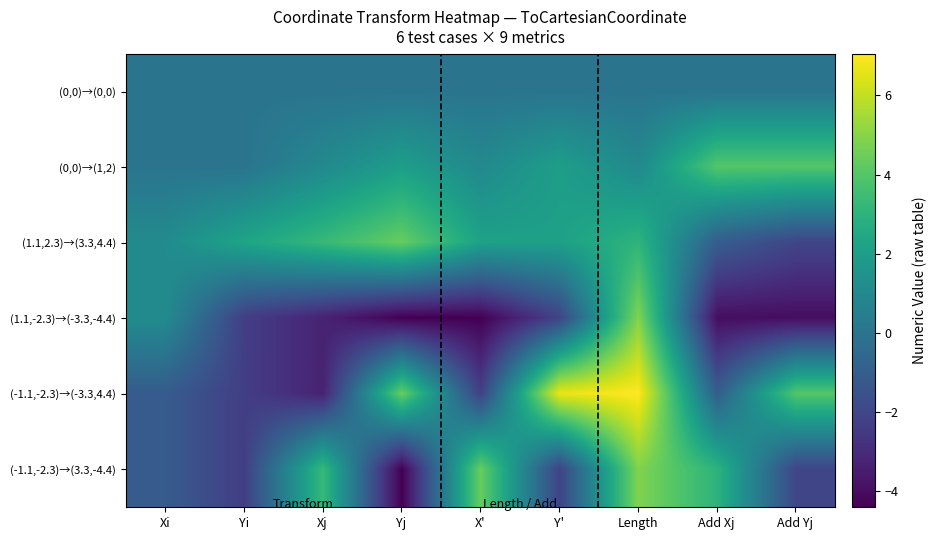

Which has a higher value, X' or Add Xj?

X'